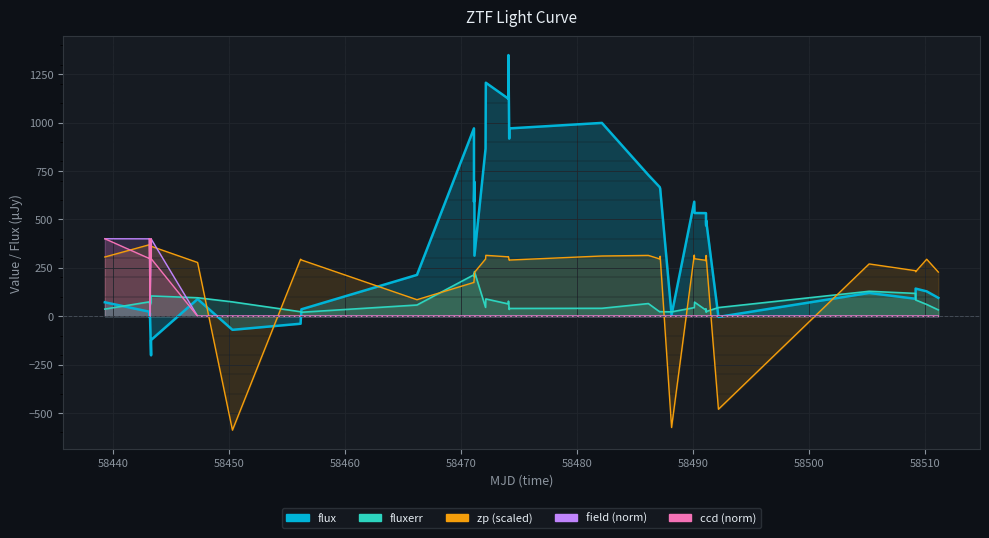

Reading left to right, what are all the values shown in this chart?

flux: 71.9	23.1	-3.7	16.3	-202.1	-123.0	88.5	-70.4	-38.9	35.5	213.3	970.2	590.5	693.7	312.8	865.6	1205.9	1123.1	1348.9	917.3	970.0	998.4	729.3	667.1	659.6	7.2	591.4	532.9	532.3	486.4	468.6	493.8	-3.7	120.0	90.0	142.5	128.3	94.7
fluxerr: 36.7	74.0	72.5	54.9	69.0	104.4	95.2	73.8	23.0	20.3	57.7	213.9	220.8	201.2	230.6	45.5	89.1	63.2	77.6	34.9	39.9	40.7	65.2	22.7	23.3	22.4	44.1	72.6	31.0	38.0	20.8	23.9	44.5	128.6	117.6	83.9	60.6	32.5
zp (scaled): 305.8	369.2	353.3	302.1	358.5	361.3	277.4	-588.7	294.4	290.3	85.2	174.5	178.8	208.5	226.0	295.5	314.4	306.5	306.9	289.2	290.0	310.9	314.0	295.7	309.6	-574.9	315.8	296.8	288.6	285.4	313.9	305.1	-480.7	269.9	234.9	229.8	294.2	227.8
field (norm): 400.0	399.6	400.0	0.0	400.0	399.6	0.0	0.0	0.0	0.0	0.0	0.0	0.0	0.0	0.0	0.0	0.0	0.0	0.0	0.0	0.0	0.0	0.0	0.0	0.0	0.0	0.0	0.0	0.0	0.0	0.0	0.0	0.0	0.0	0.0	0.0	0.0	0.0
ccd (norm): 400.0	297.7	400.0	0.0	400.0	297.7	0.0	0.0	0.0	0.0	0.0	0.0	0.0	0.0	0.0	0.0	0.0	0.0	0.0	0.0	0.0	0.0	0.0	0.0	0.0	0.0	0.0	0.0	0.0	0.0	0.0	0.0	0.0	0.0	0.0	0.0	0.0	0.0